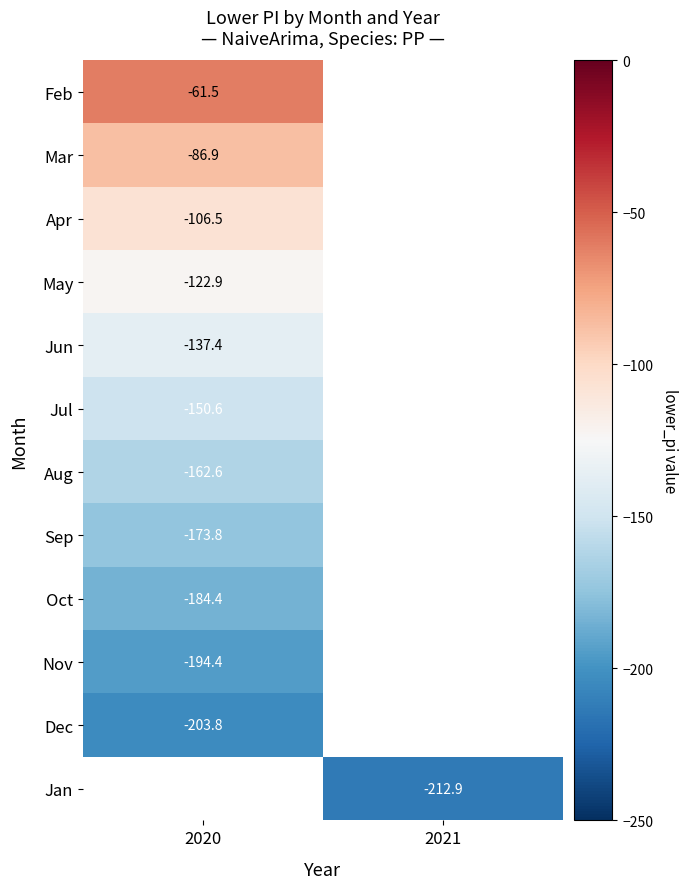

Is the value of Sep at 2020 greater than the value of Nov at 2020?

Yes